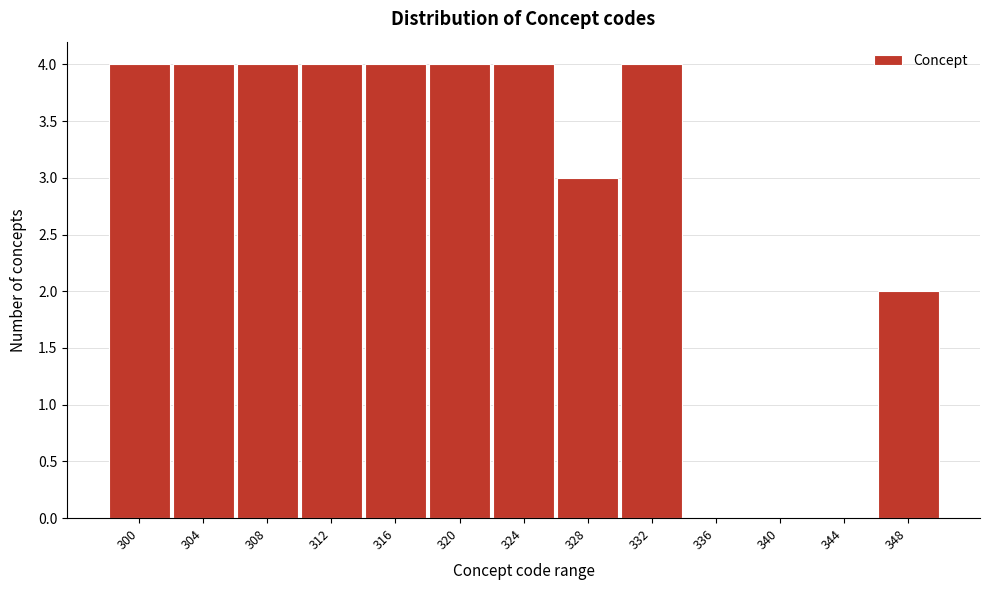

Reading left to right, list all the values displayed in this chart.

300=4	304=4	308=4	312=4	316=4	320=4	324=4	328=3	332=4	336=0	340=0	344=0	348=2